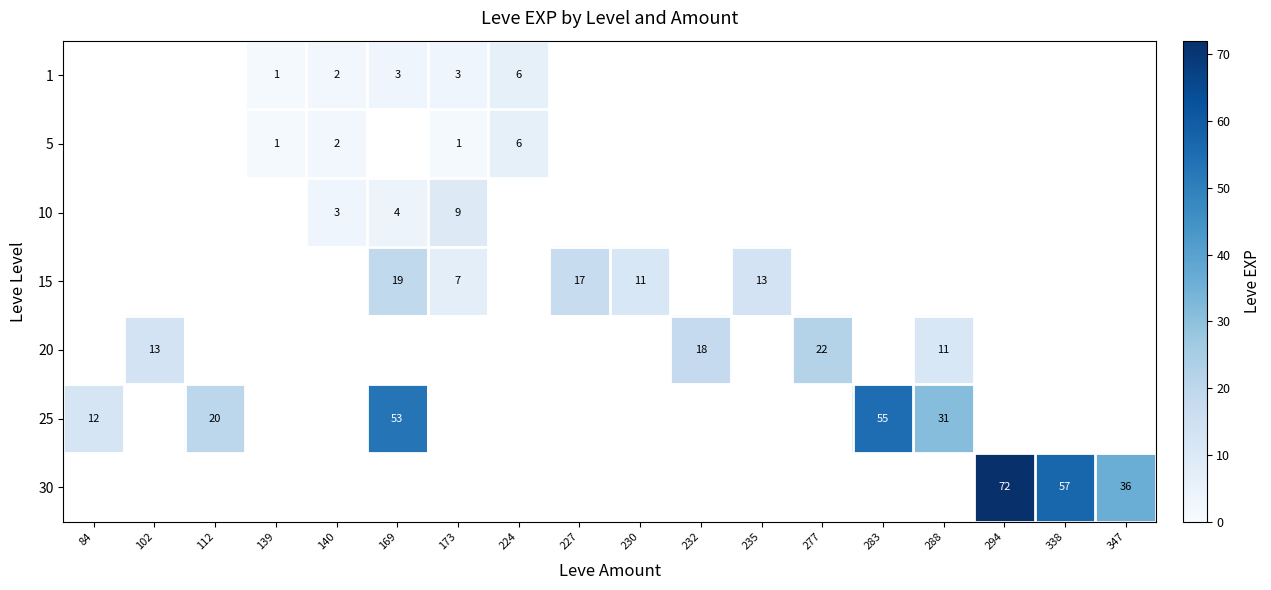

True or false: 30 has a value of 8 at 347.

False